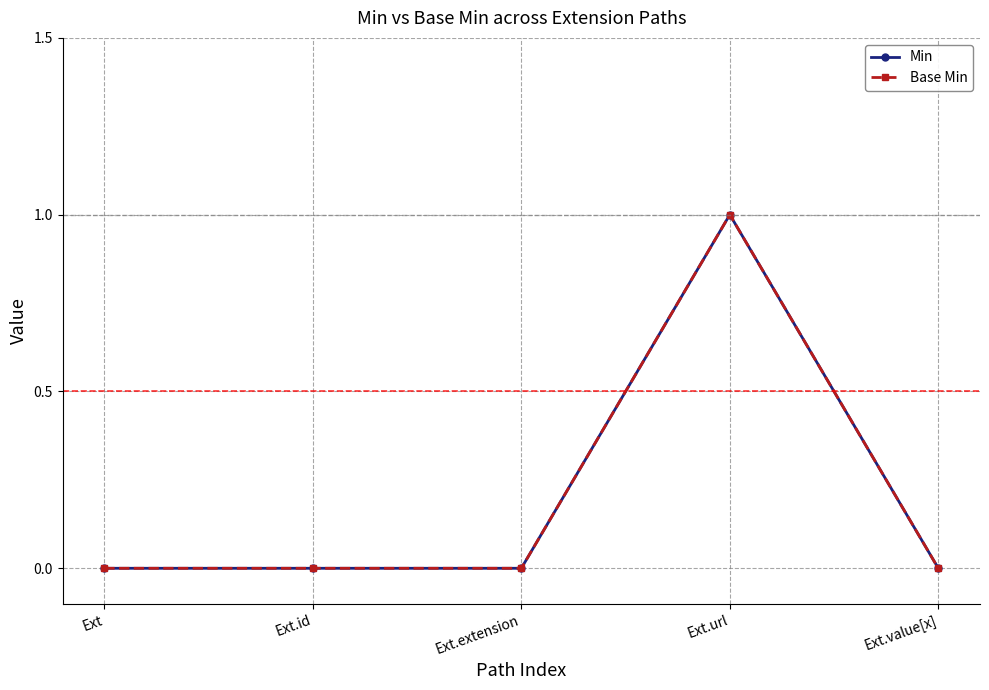

Is this an area chart (filled region under the line)?

No